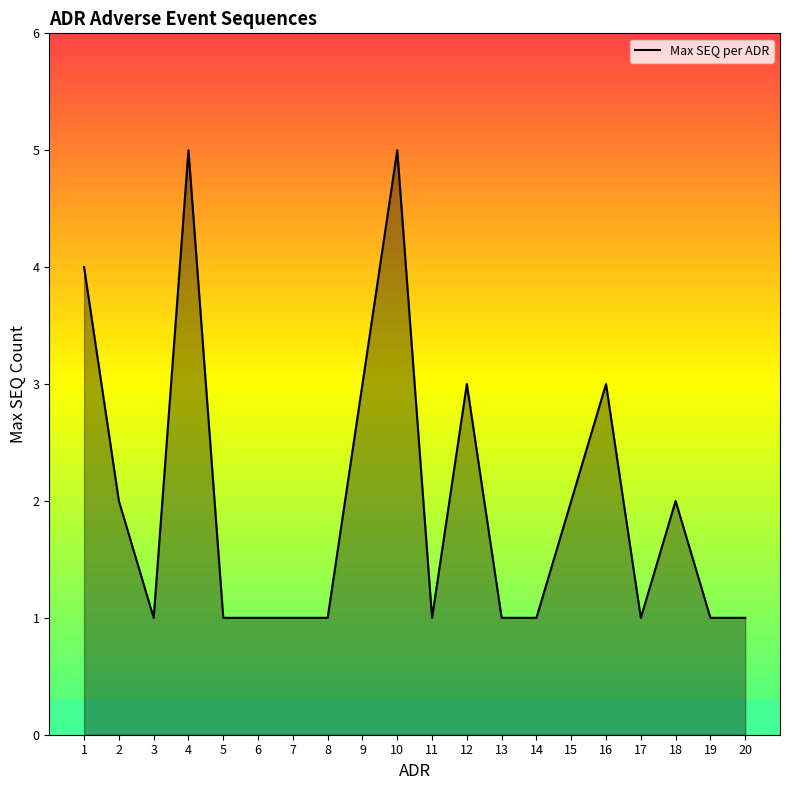

What is the change in value from 12 to 20?

-2